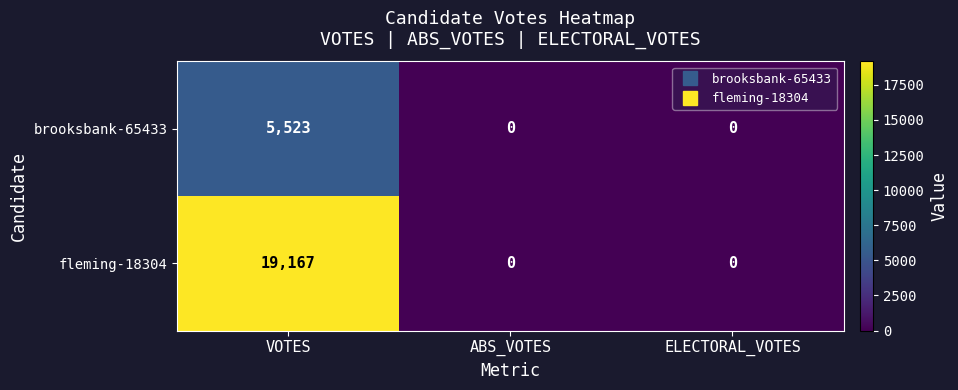

Reading right to left, list all the values displayed in this chart.

brooksbank-65433: 0	0	5523
fleming-18304: 0	0	19167